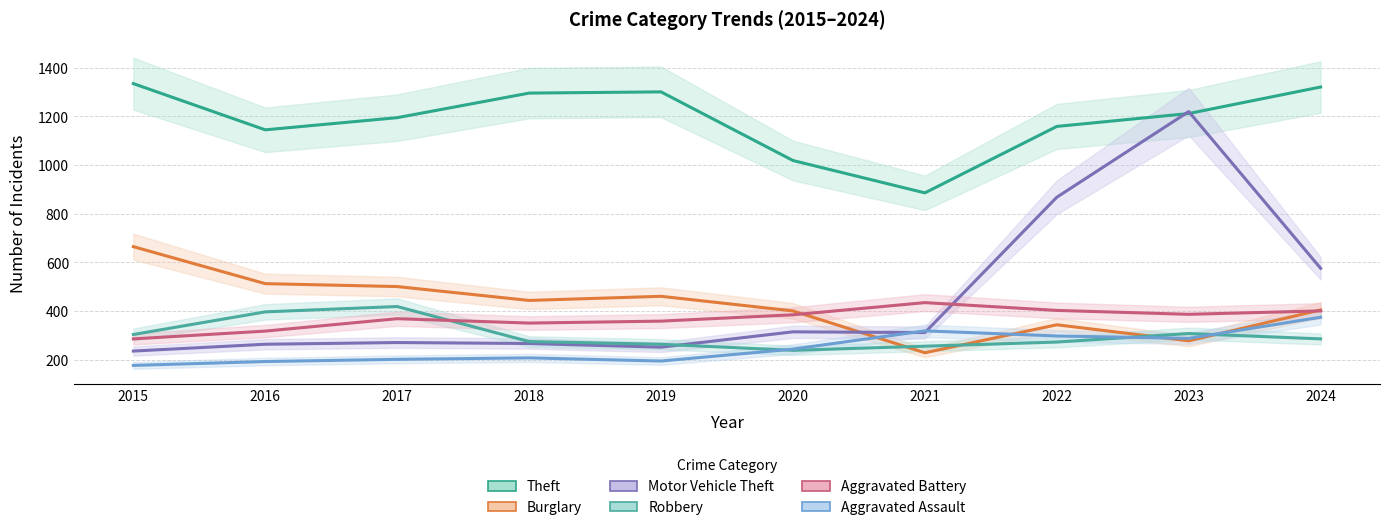

List the series in order of their peak value, lowest first.

Aggravated Assault, Robbery, Aggravated Battery, Burglary, Motor Vehicle Theft, Theft